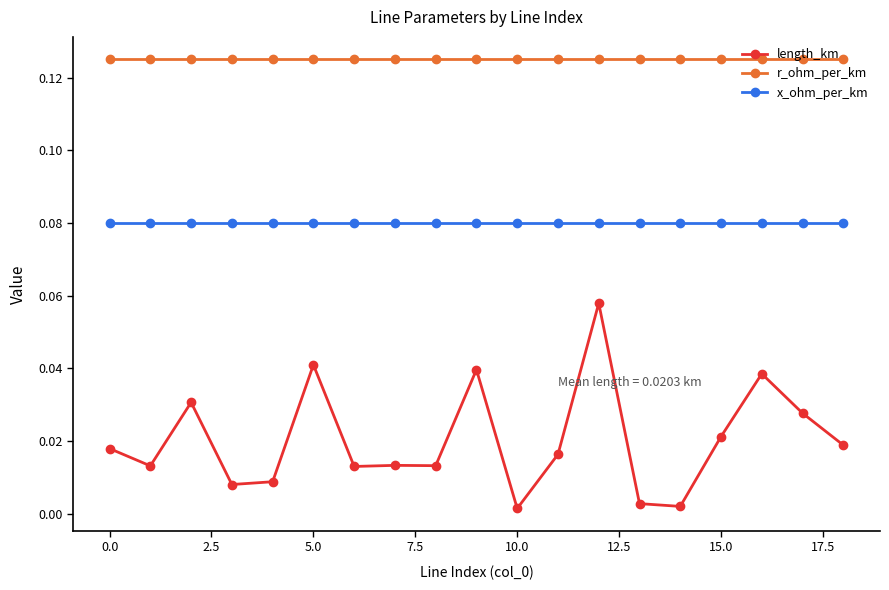

At how many categories does at least one series exceed 0?

19